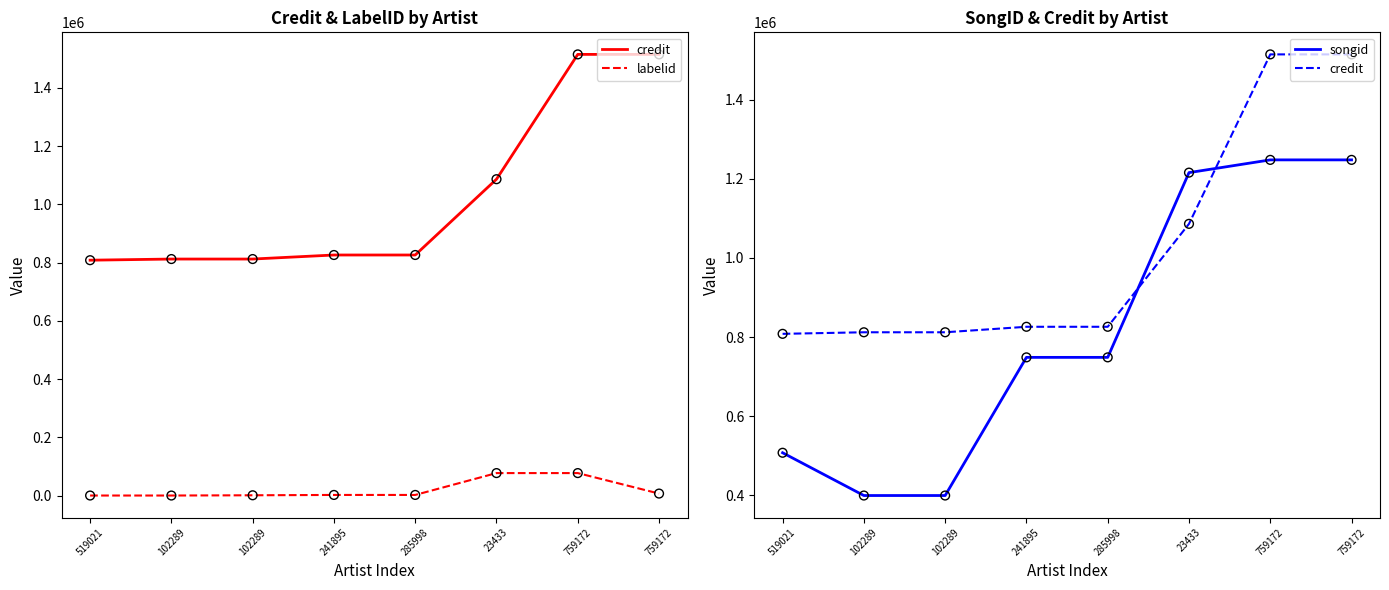

Is the value of songid at 285998 greater than the value of labelid at 102289?

Yes